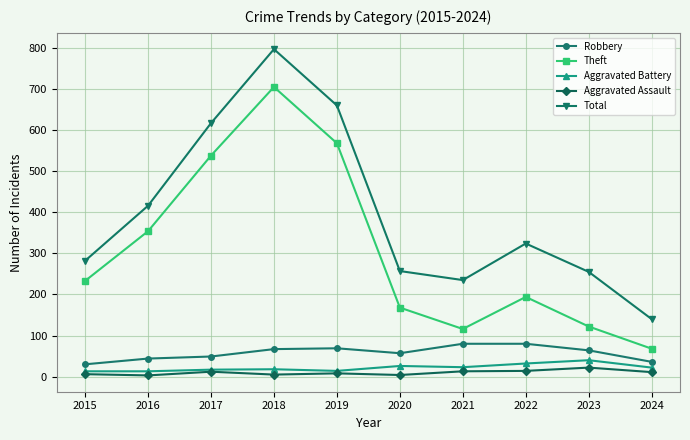

The Total series shows 155 at 2016. True or false?

False